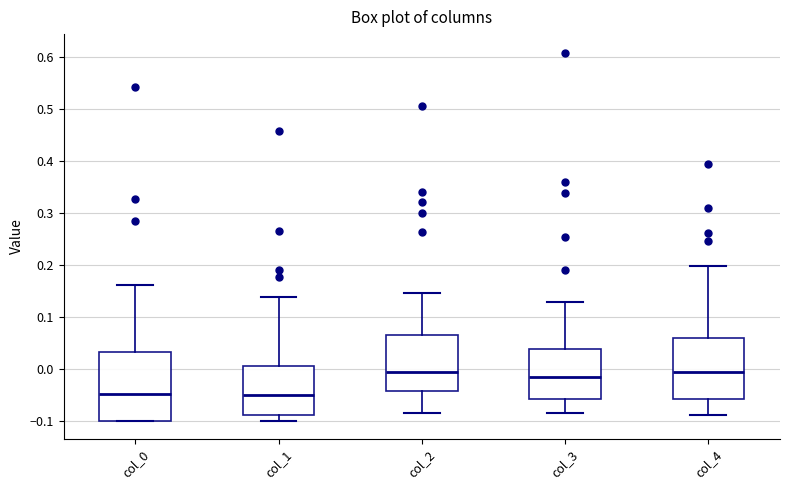

Reading left to right, read every box against the y-axis: the position of its median line, the range the box covers, and the ends of its whiskers. The values are not printed on the chart, so give them approximately, as read against the axis.

col_0: median -0.05, box -0.10 to 0.03, whiskers -0.10 to 0.16
col_1: median -0.05, box -0.09 to 0.00, whiskers -0.10 to 0.14
col_2: median -0.01, box -0.04 to 0.06, whiskers -0.09 to 0.15
col_3: median -0.02, box -0.06 to 0.04, whiskers -0.09 to 0.13
col_4: median -0.01, box -0.06 to 0.06, whiskers -0.09 to 0.20